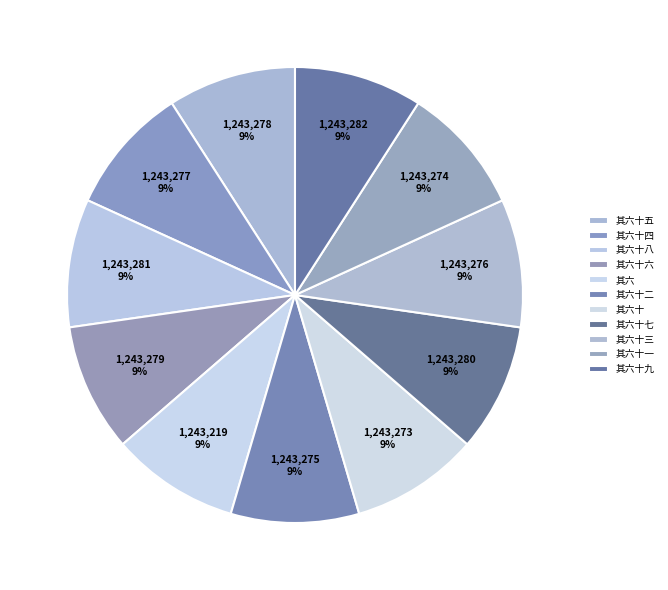

Is it true that 其六十八 is 9% of the pie?

True